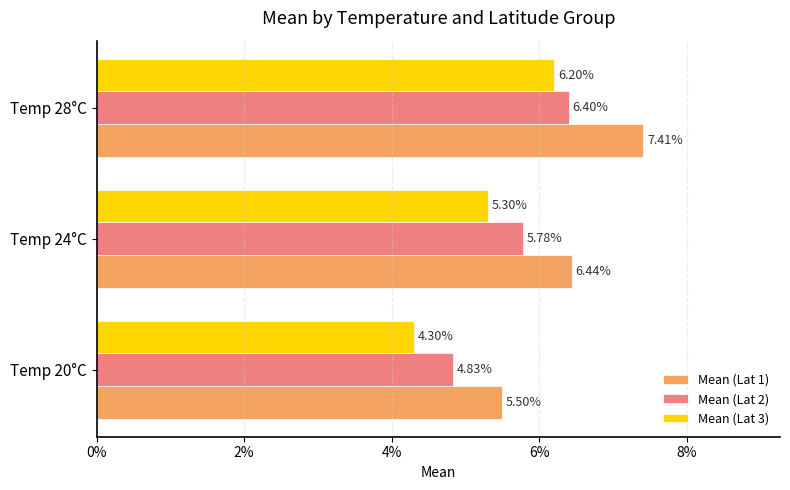

At how many categories does at least one series exceed 0?

3